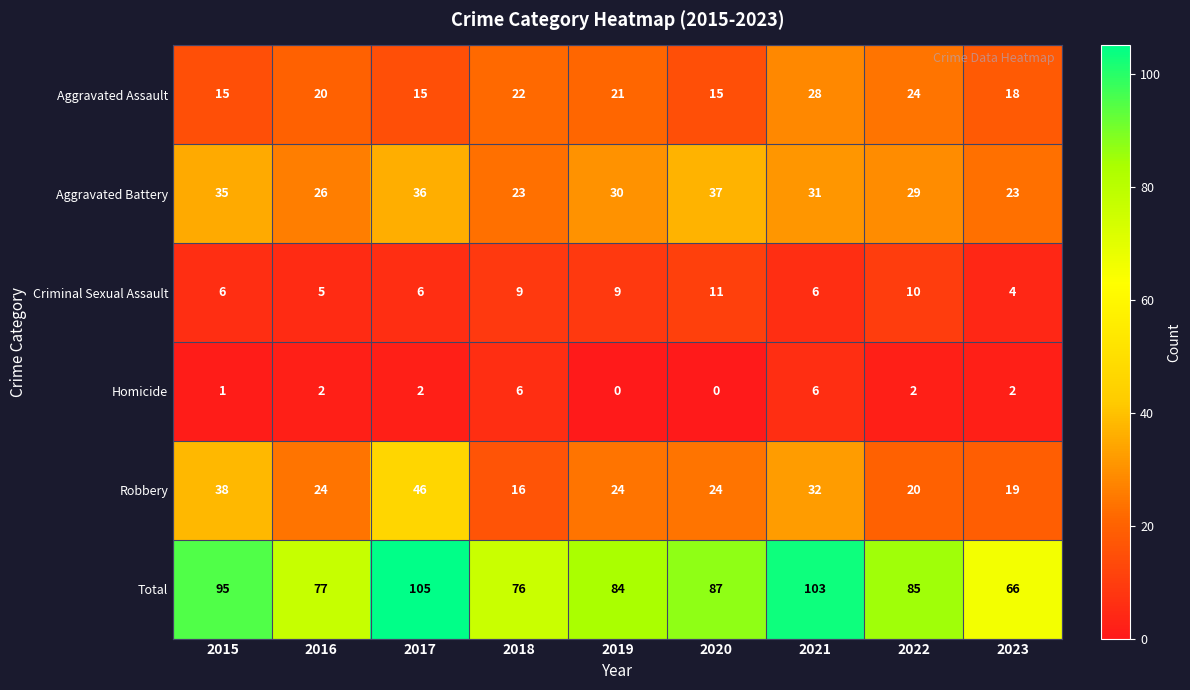

What is the difference between the second highest and minimum values in the Criminal Sexual Assault series?

6